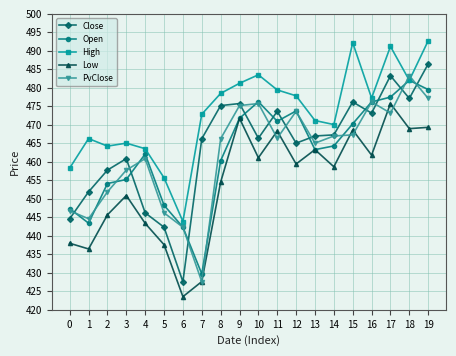

Is this an area chart (filled region under the line)?

No